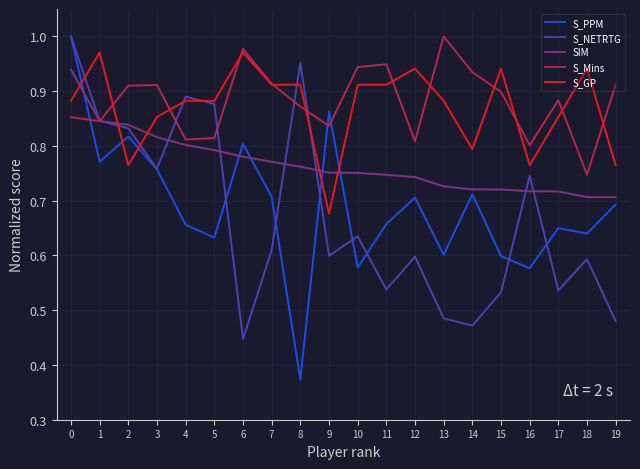

At which category does the chart reach its minimum across all series?

8